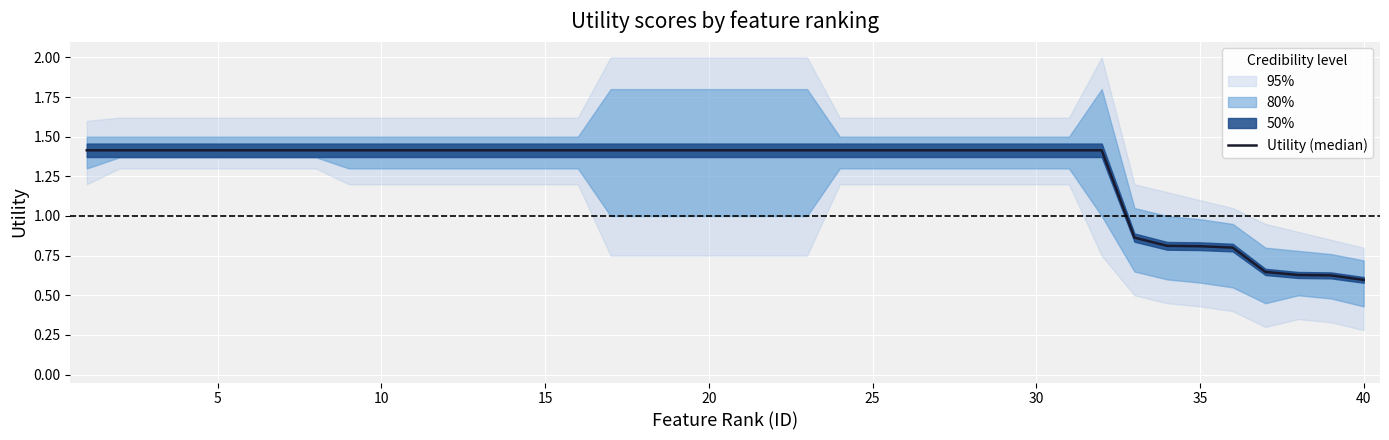

Which has a higher value, 34 or 15?

15